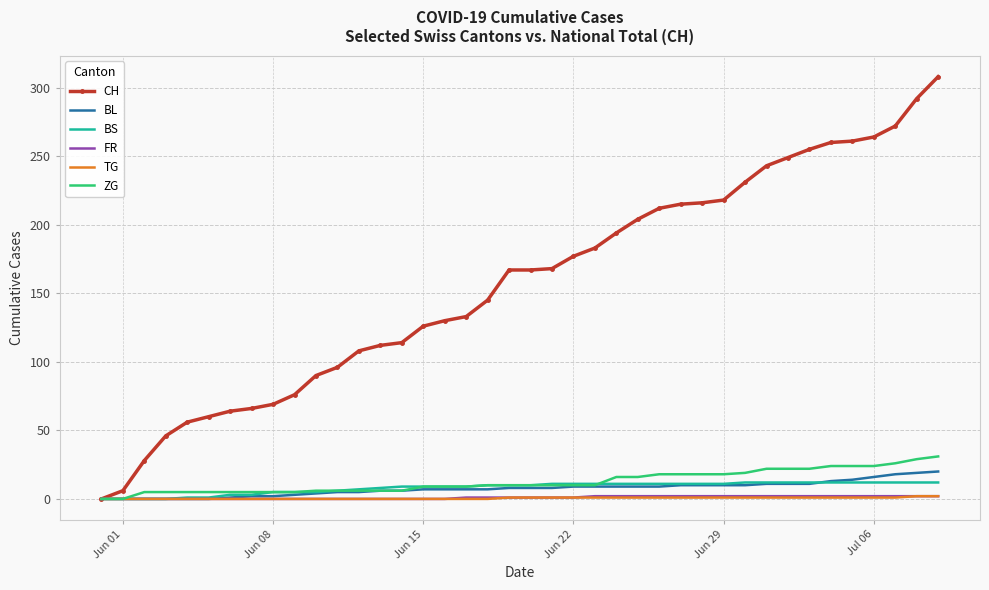

Which series has the largest range (max minus min)?

CH